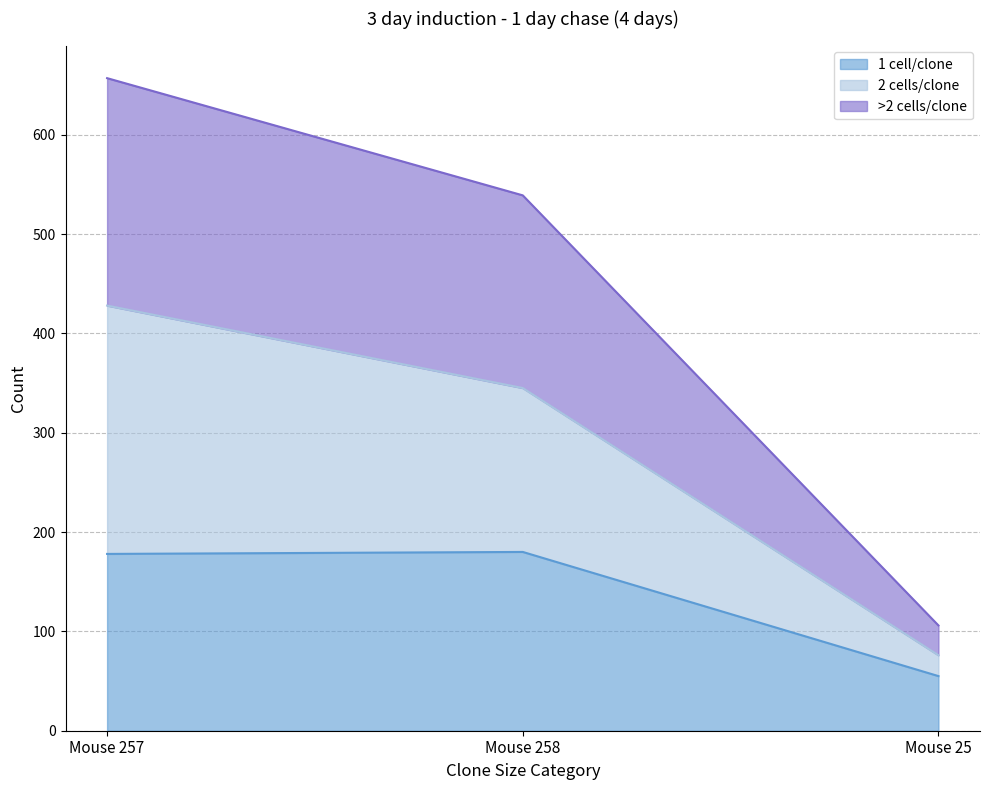

What is the total value across all series at Mouse 257?

657